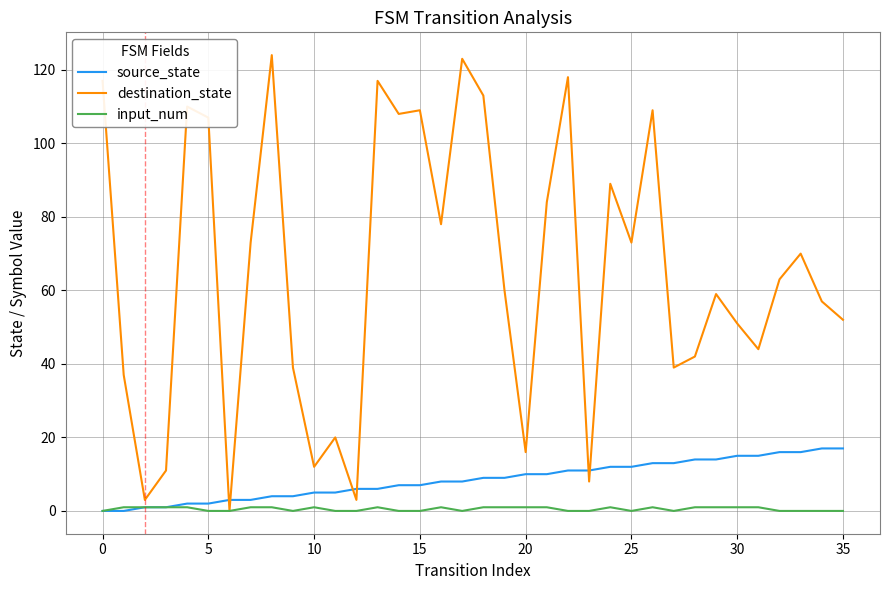

Rank the series by their maximum value, from highest to lowest.

destination_state, source_state, input_num